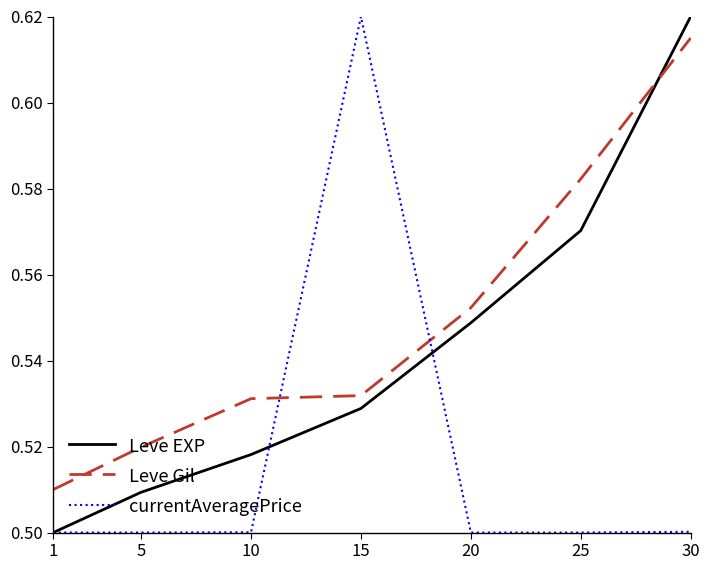

At how many categories does at least one series exceed 0?

7